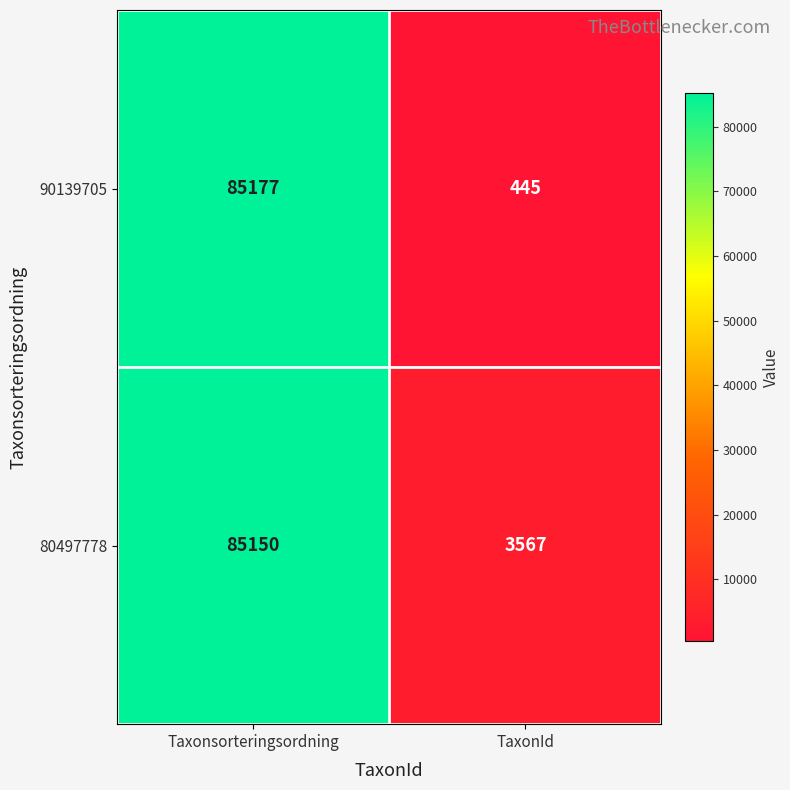

At which category is the sum across all series the highest?

Taxonsorteringsordning